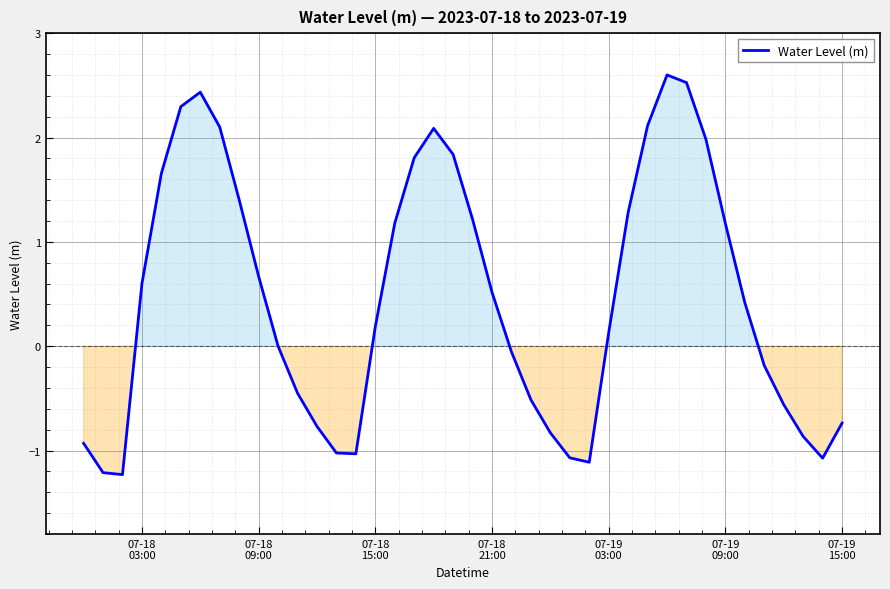

What is the smallest value displayed?

-1.2